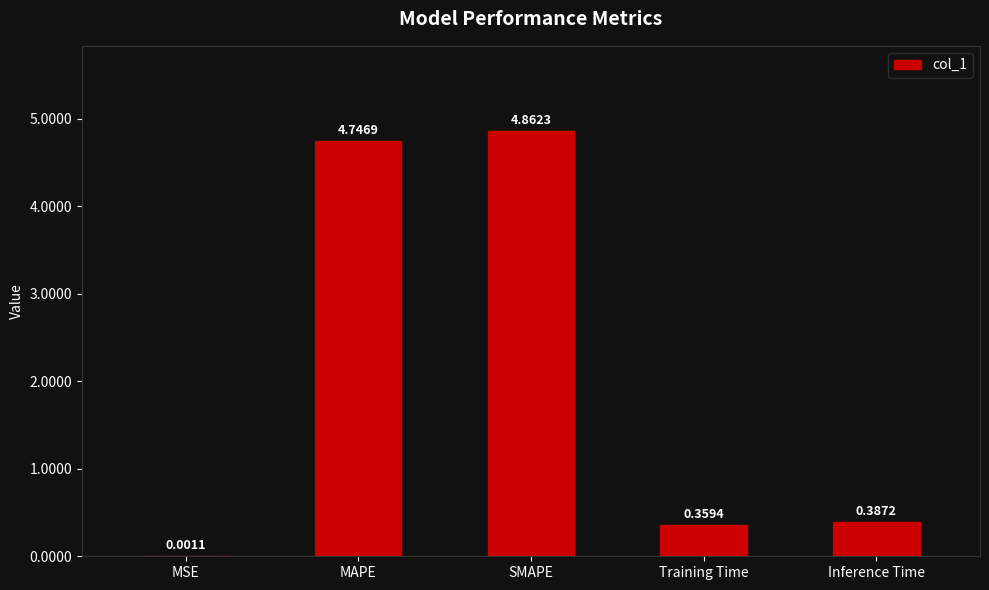

What is the change in value from MAPE to SMAPE?

+0.1